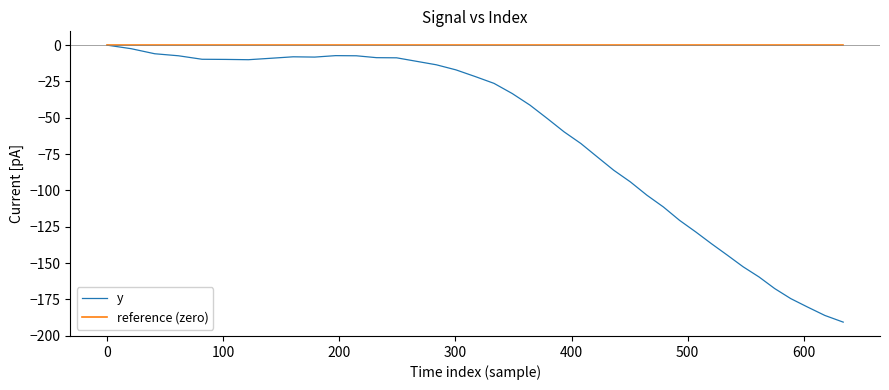

List the series in order of their overall mean, highest first.

reference (zero), y